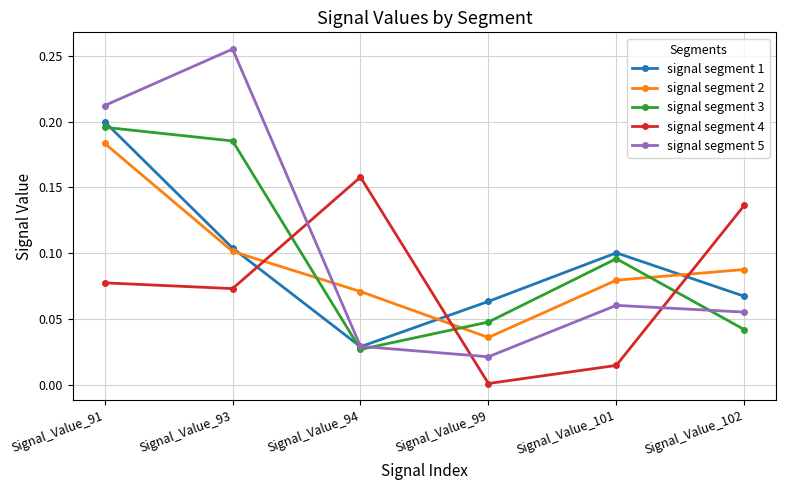

How many times do signal segment 1 and signal segment 4 cross each other?

3